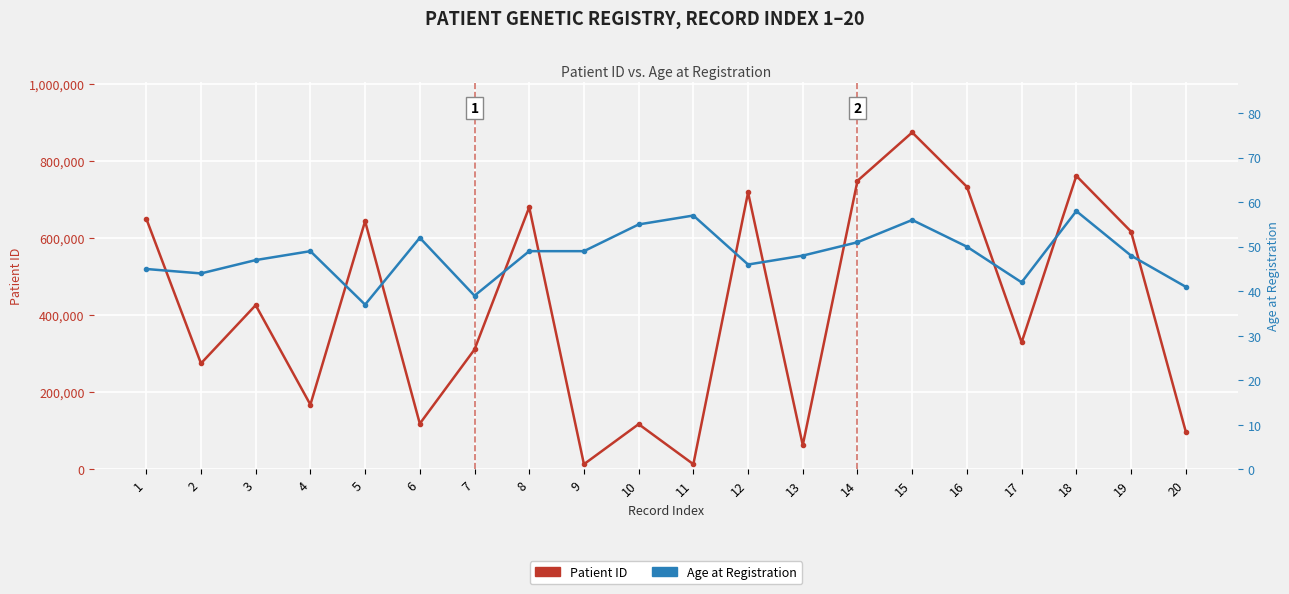

What is the greatest value displayed?

873624